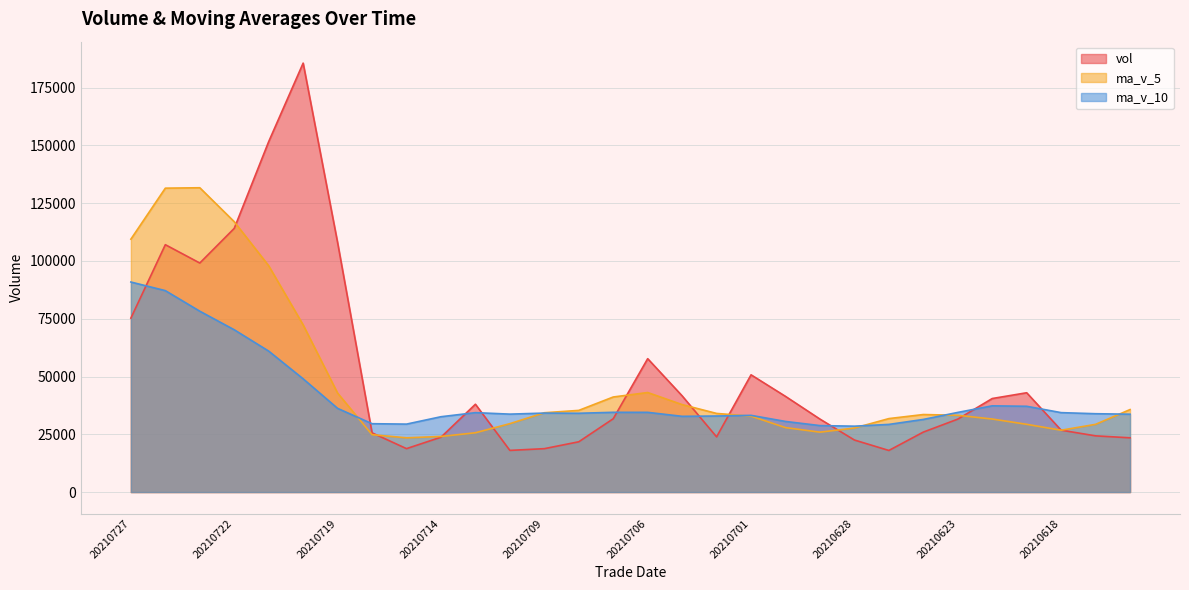

Reading right to left, what are all the values shown in this chart?

vol: 23478.2	24323.6	26782.5	42975.0	40477.8	31563.8	25952.0	18001.0	22518.2	31578.8	41406.4	50739.7	23879.8	41632.3	57721.4	31726.3	21760.2	18781.4	18026.0	38006.8	23743.0	18795.5	25628.0	107937.3	185621.6	151658.0	114109.7	99113.7	107048.0	75273.1
ma_v_5: 35702.8	29307.7	26760.5	29319.5	31607.4	33224.5	33550.2	31793.9	27702.5	25922.8	27891.3	32848.8	34024.6	37847.4	43075.9	41139.9	35344.0	34324.3	29603.1	25660.1	24063.5	23470.6	24839.9	42822.1	72345.1	97928.1	116990.9	131688.1	131510.2	109440.5
ma_v_10: 33694.0	33901.4	34373.7	37120.7	37316.1	34463.6	31428.9	29277.2	28511.0	28765.1	30557.9	33199.5	32909.2	32775.0	34499.3	34515.6	34096.4	34174.5	33725.2	34368.0	32601.7	29407.3	29582.1	36212.6	49002.6	60995.8	70230.7	78264.0	87166.2	90892.8